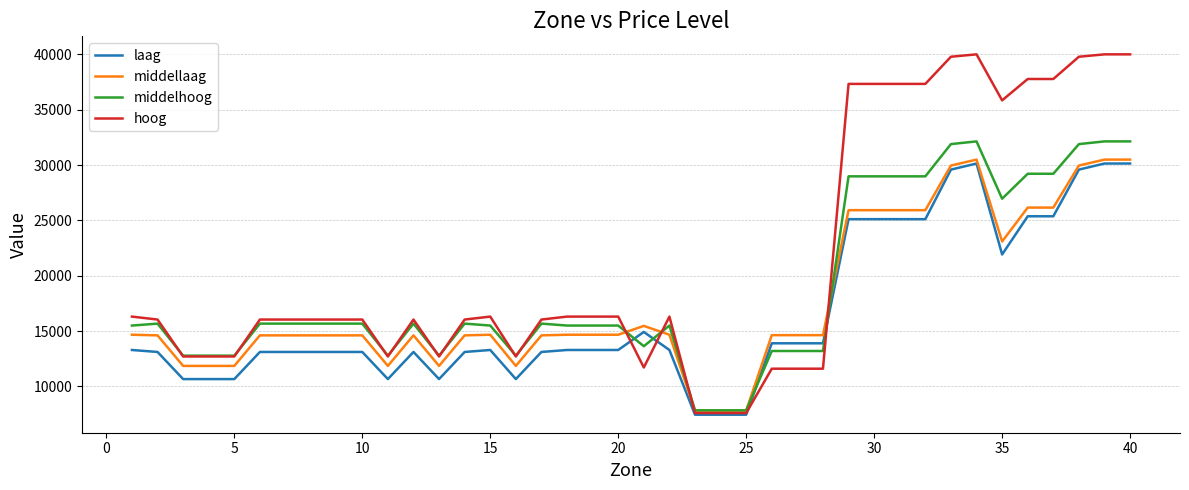

Which series has the widest spread of values?

hoog